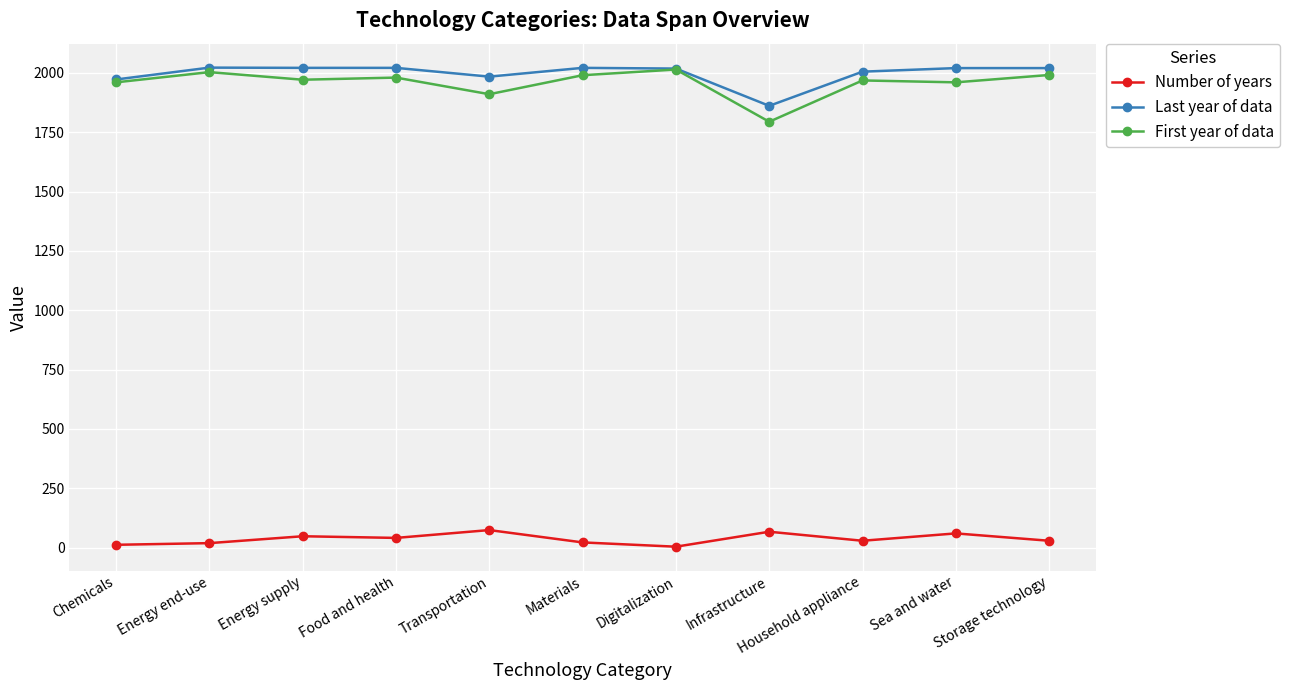

What is the difference between the highest and lowest values at Chemicals?

1960